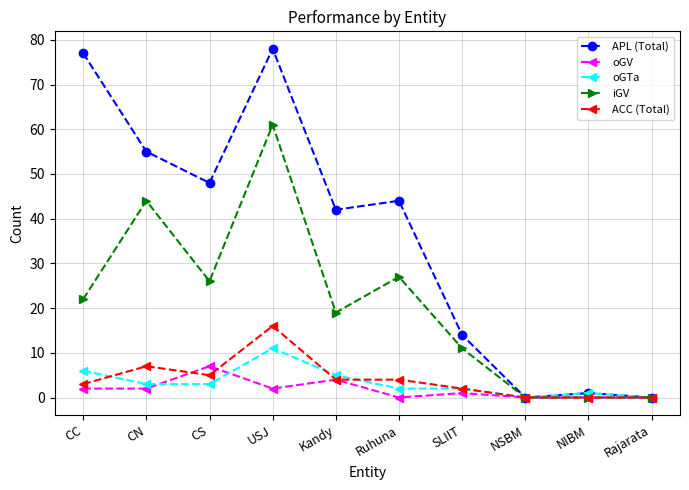

The APL (Total) series shows 21 at SLIIT. True or false?

False